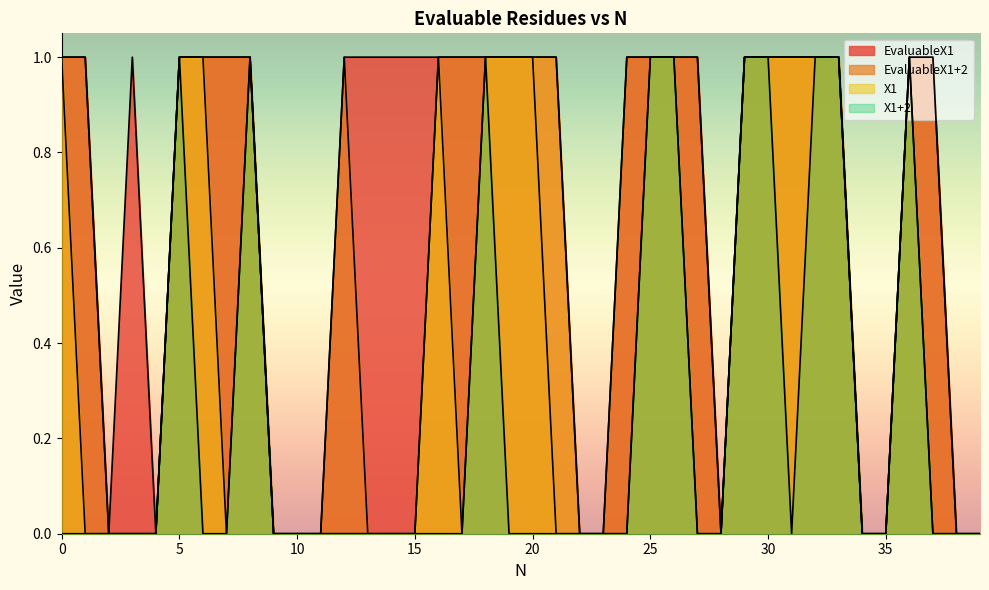

How many positive values does the EvaluableX1 series have?

28